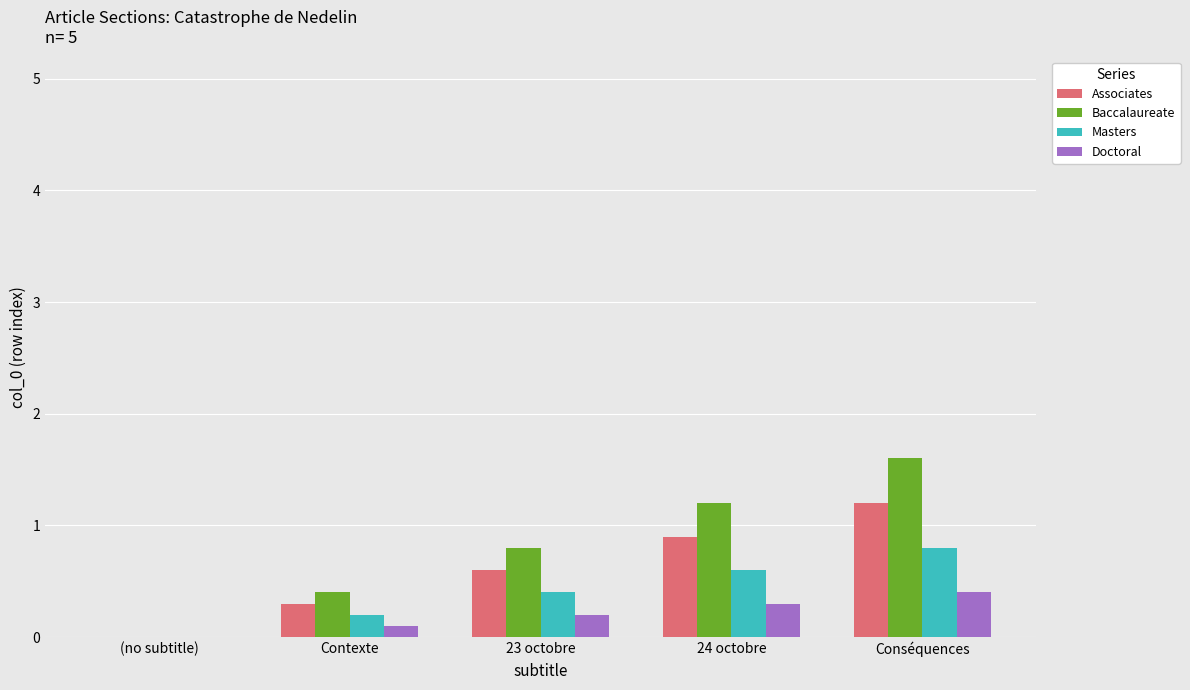

What is the sum of the Masters values at 24 octobre and (no subtitle)?

0.6